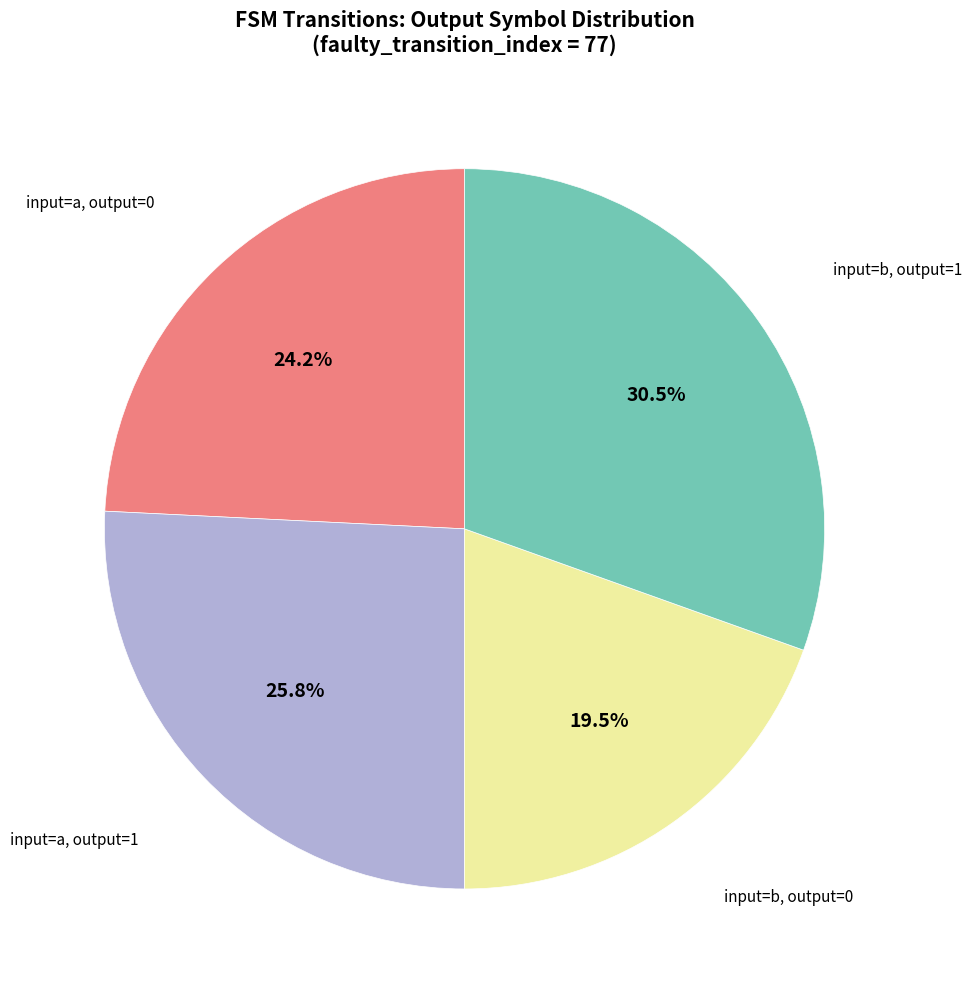

Does any single category account for the majority?

No